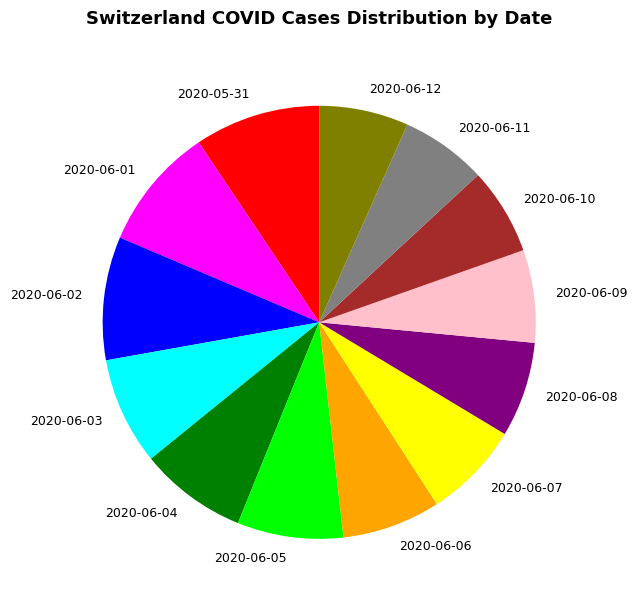

Is there a majority slice in this chart?

No